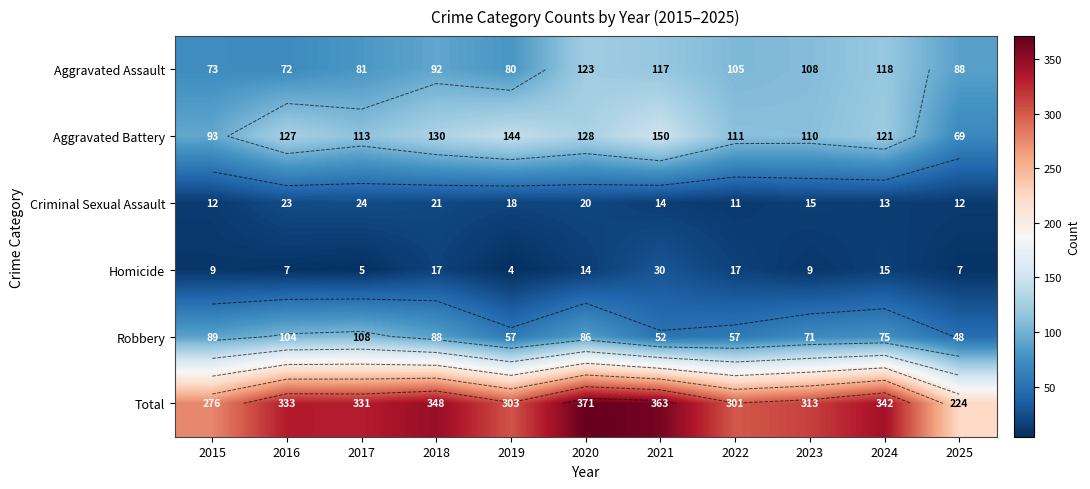

Is it true that Aggravated Battery equals 130 at 2018?

True